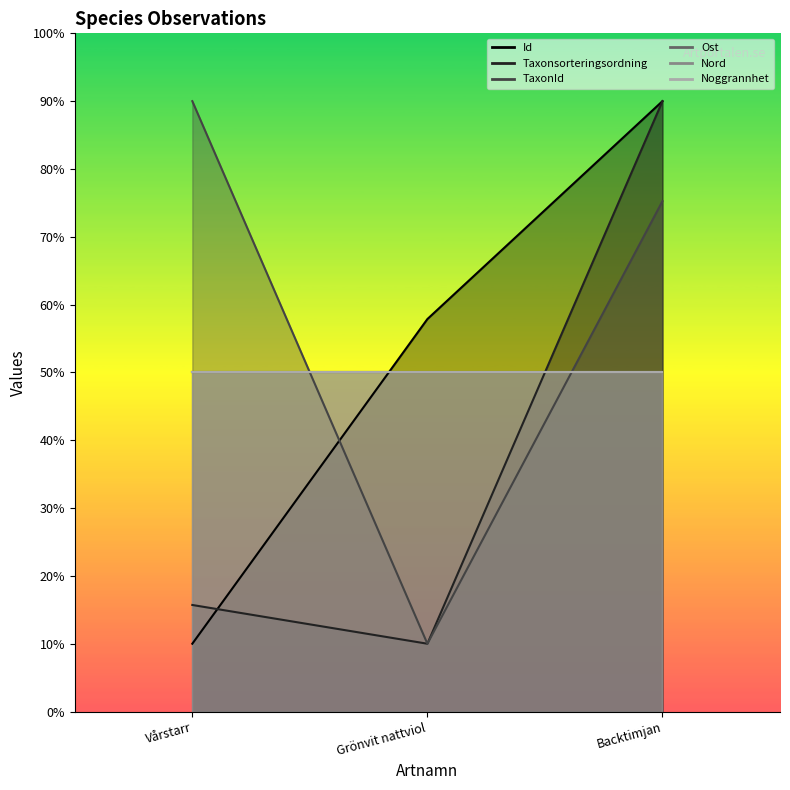

How many values in the Taxonsorteringsordning series exceed 15?

2